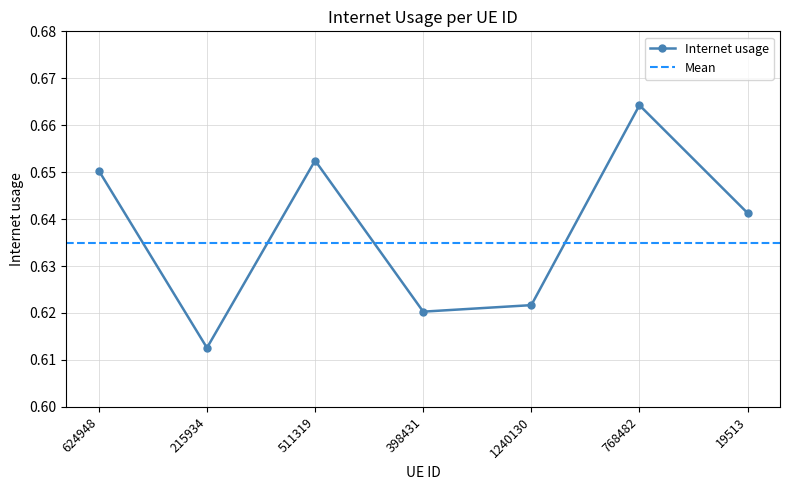

What is the sum of all values?

4.5